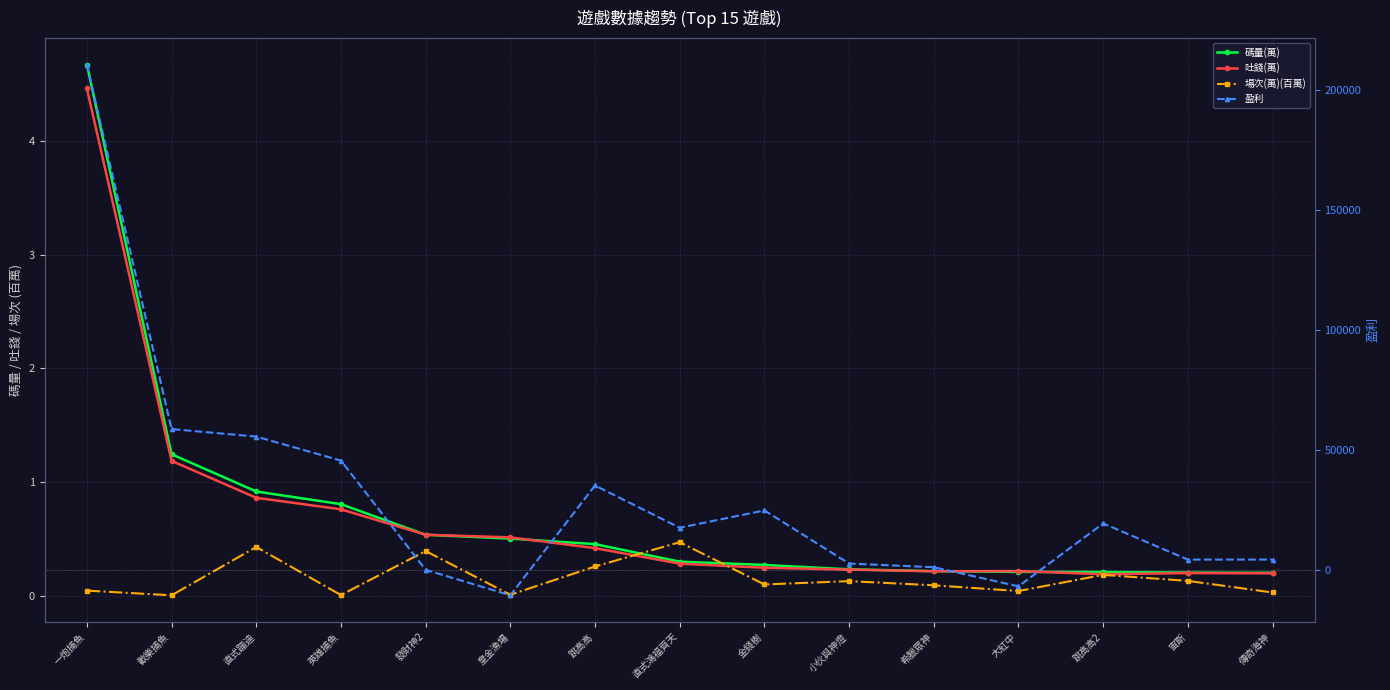

Which series changed the most between 直式蹦迪 and 英雄捕魚?

盈利